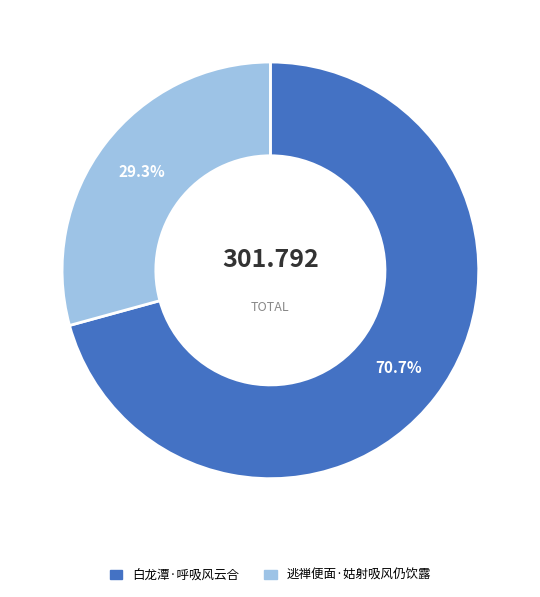

To the nearest percent, what is the average slice percentage?

50%